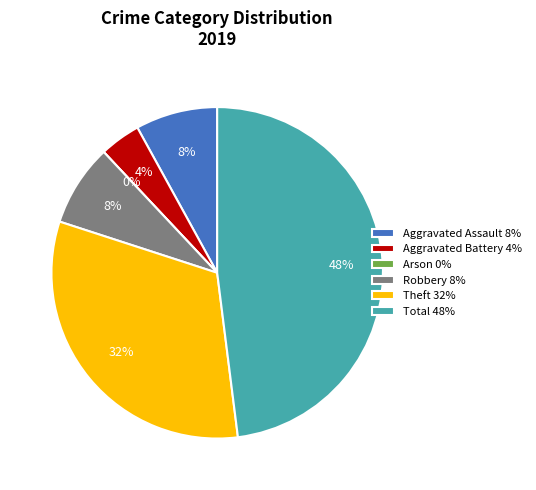

Rank the categories by value from lowest to highest.

Arson, Aggravated Battery, Aggravated Assault, Robbery, Theft, Total